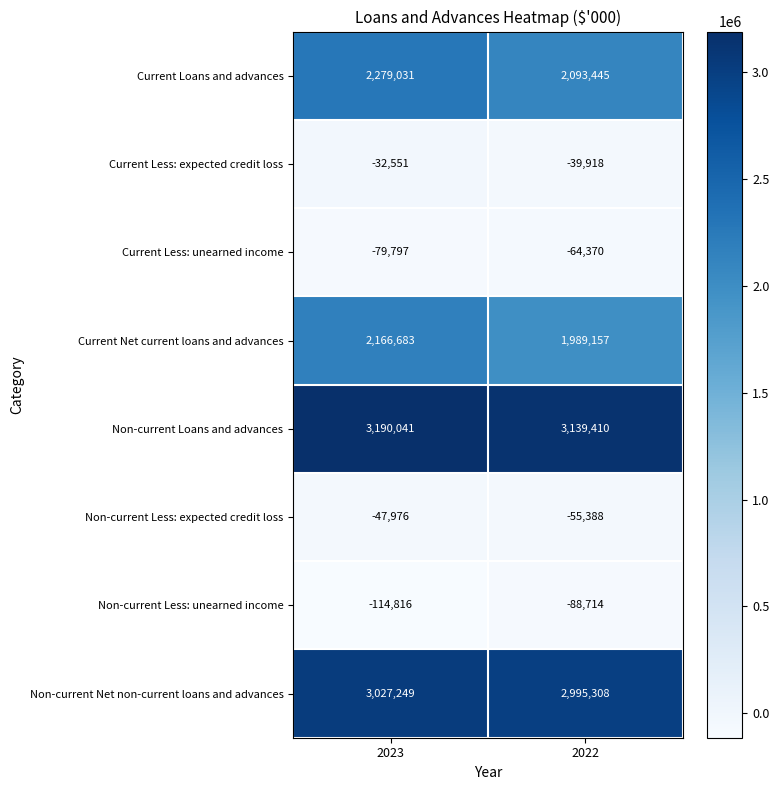

What is the sum of the Non-current Net non-current loans and advances values at 2022 and 2023?

6022557